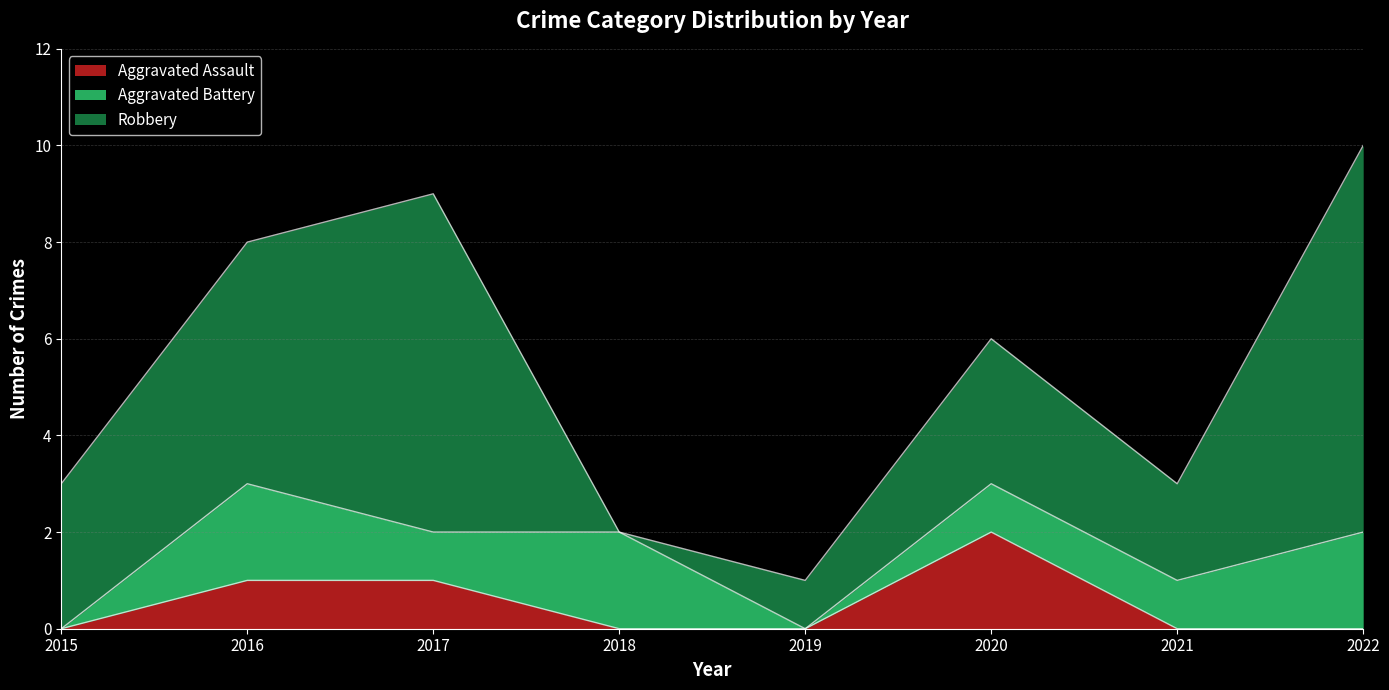

True or false: Aggravated Battery and Robbery intersect in this chart.

True